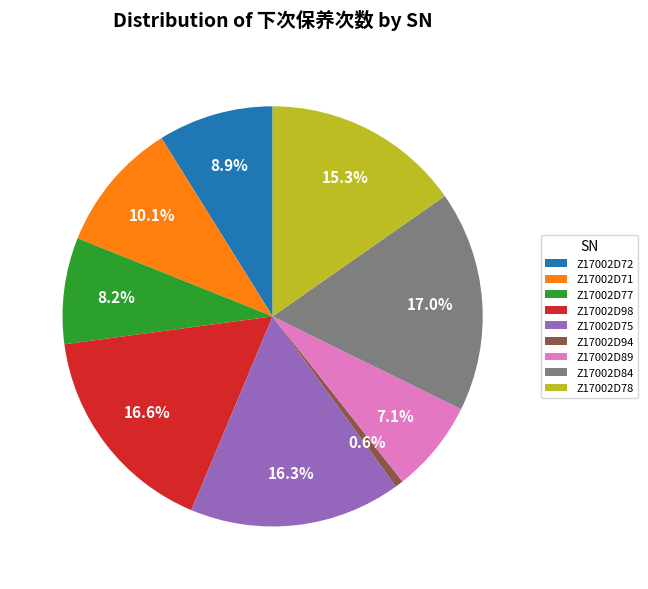

Does Z17002D98 represent more than half of the total?

No